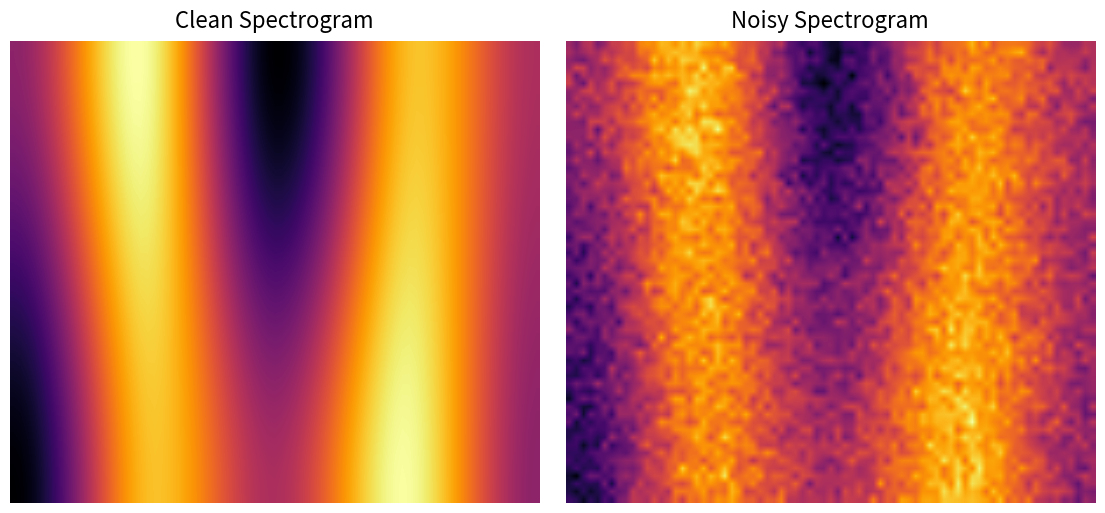

Between 0 and 3, which is larger?

3